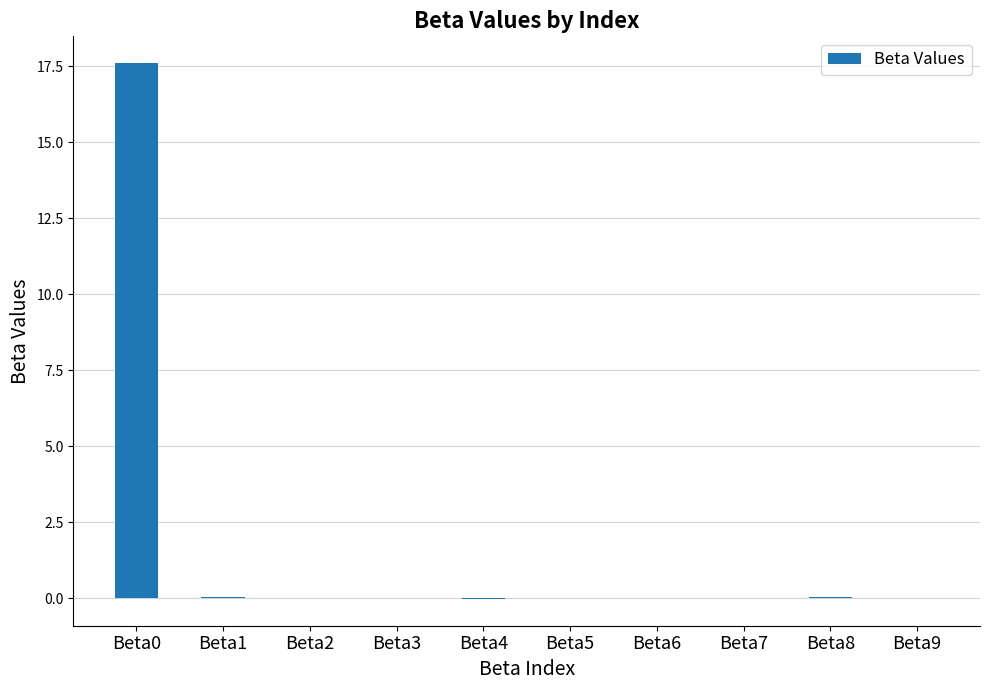

What is the sum of all values?

17.7